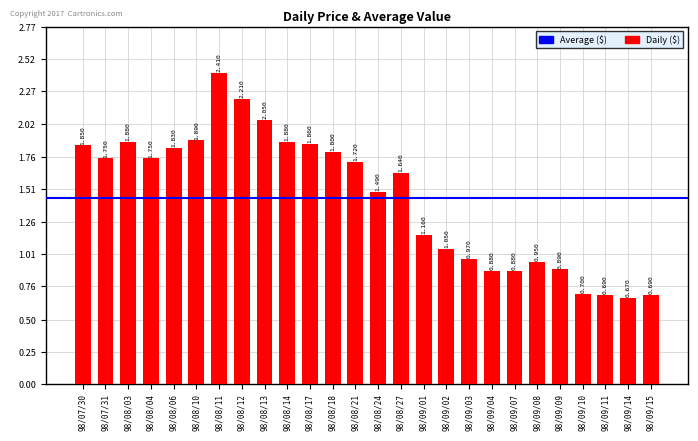

Does the chart contain any negative values?

No